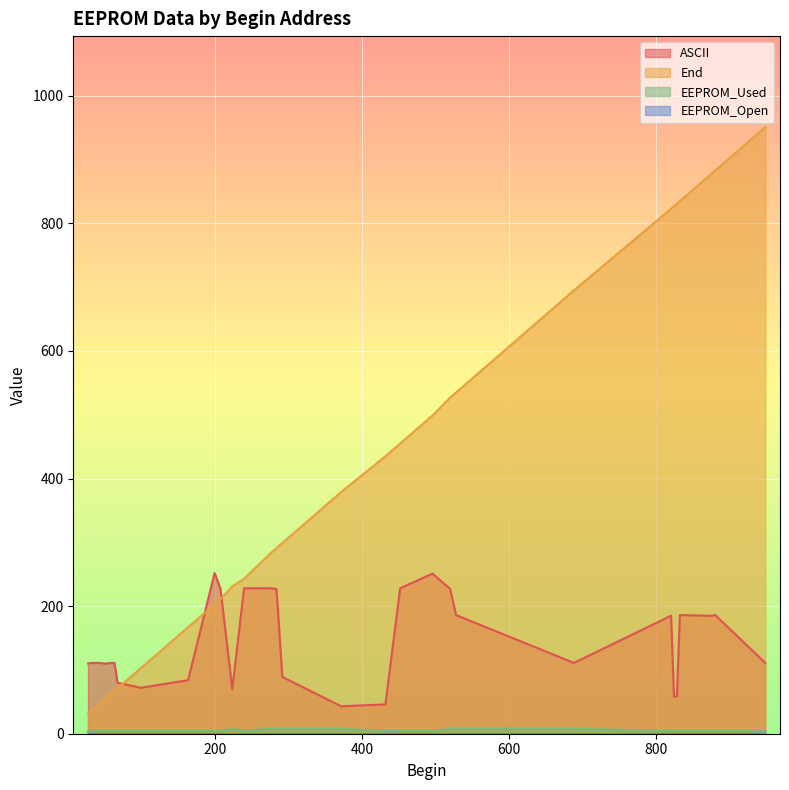

What is the difference between the ASCII values at 100 and 240?

156